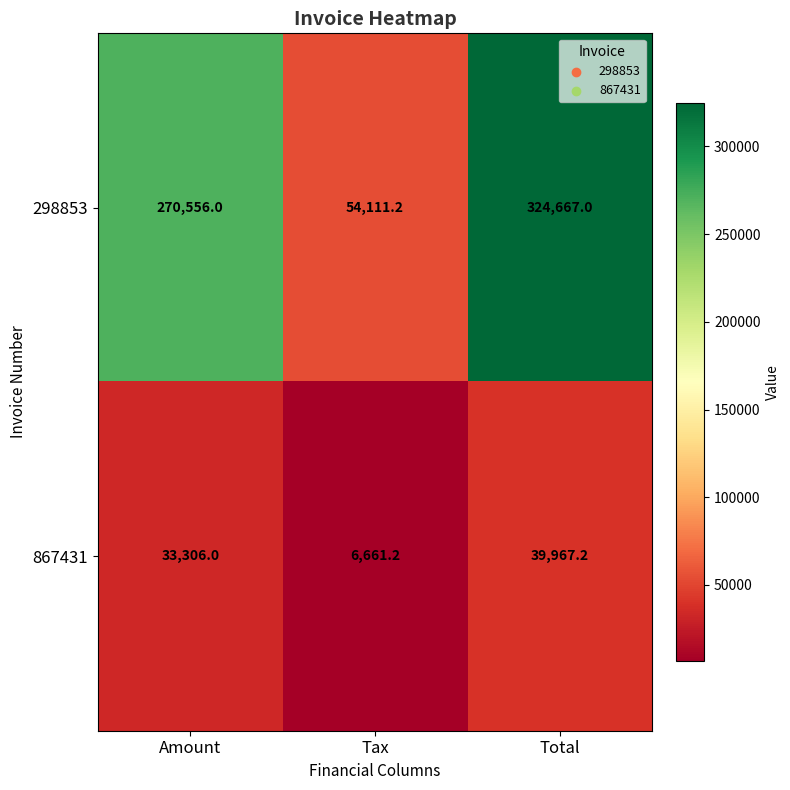

Count the number of categories in the chart.

3